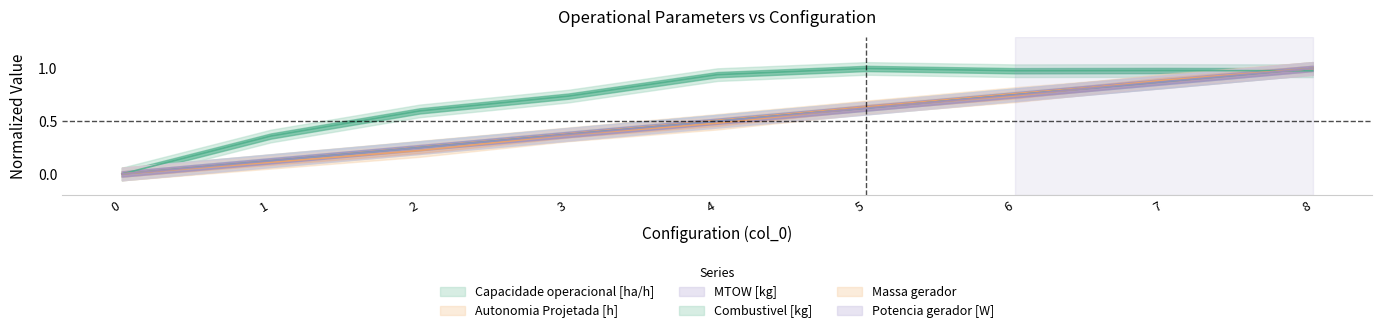

Does the chart display data point markers on the line(s)?

No